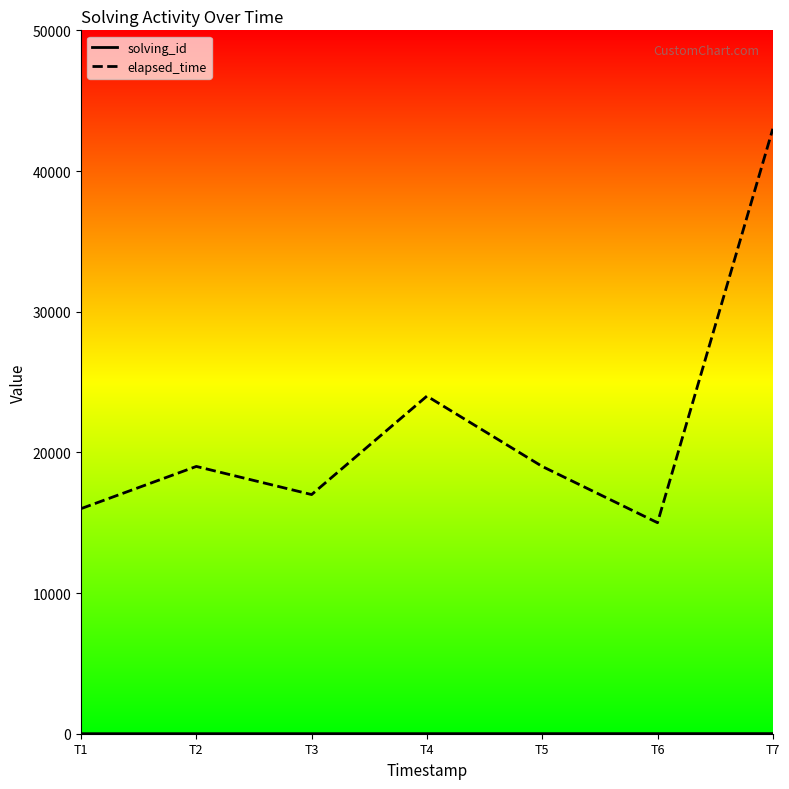

What is the difference between the maximum and minimum values in the elapsed_time series?

28000